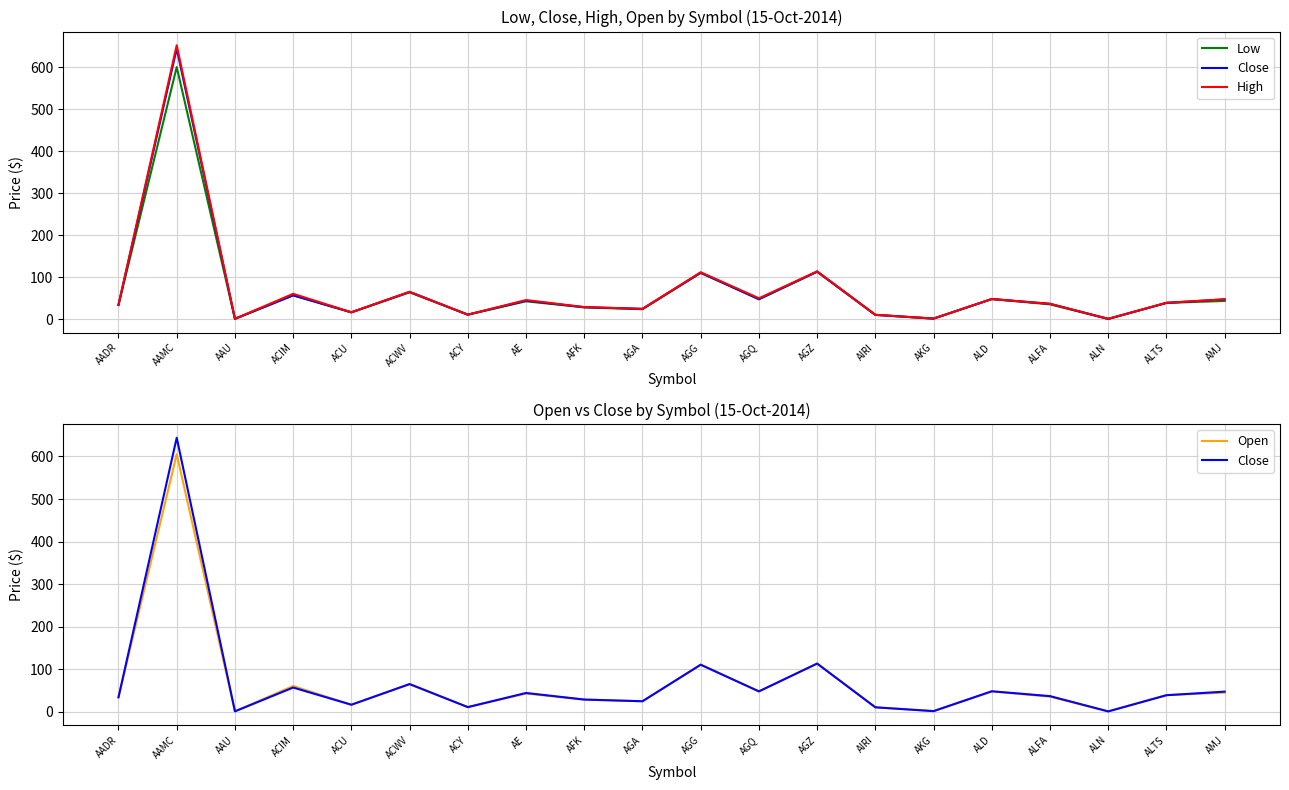

What is the spread (max minus min) of values at AAU?

0.1